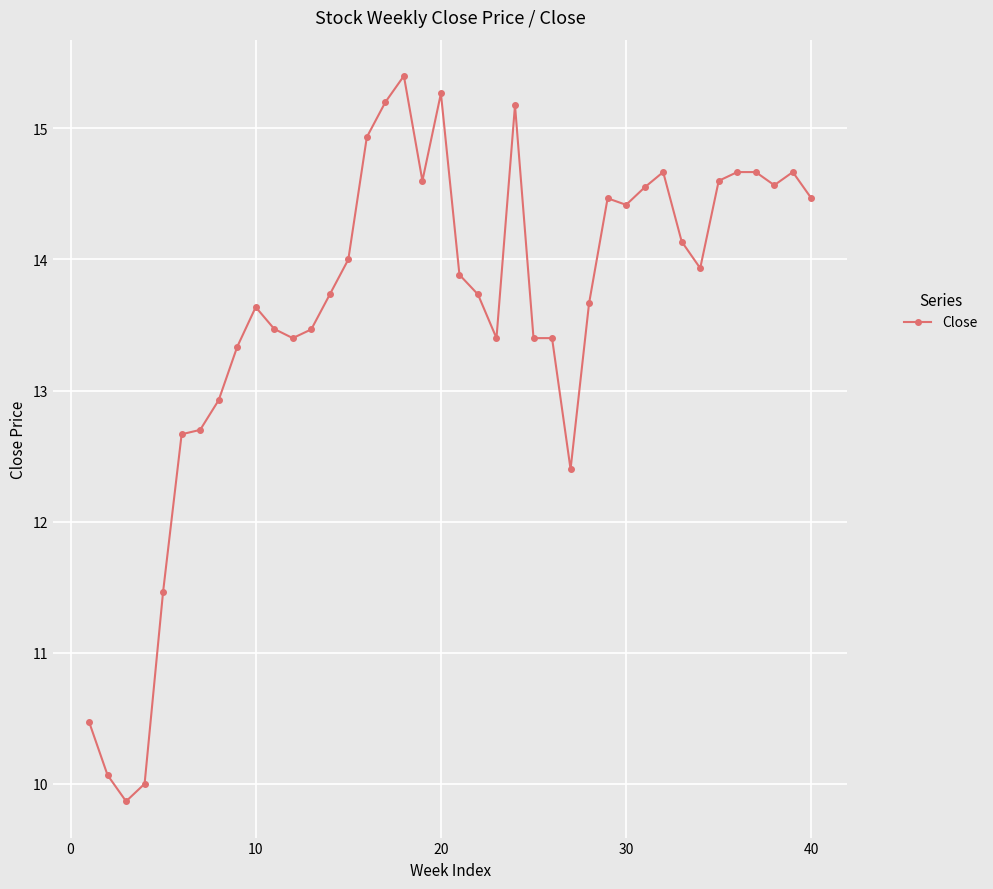

What is the sum of all values?

543.5